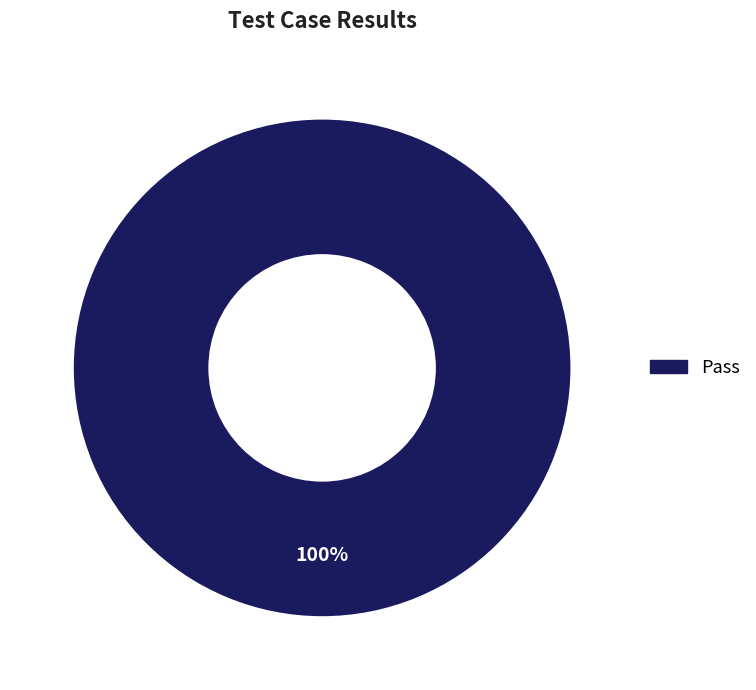

Is there a majority slice in this chart?

Yes